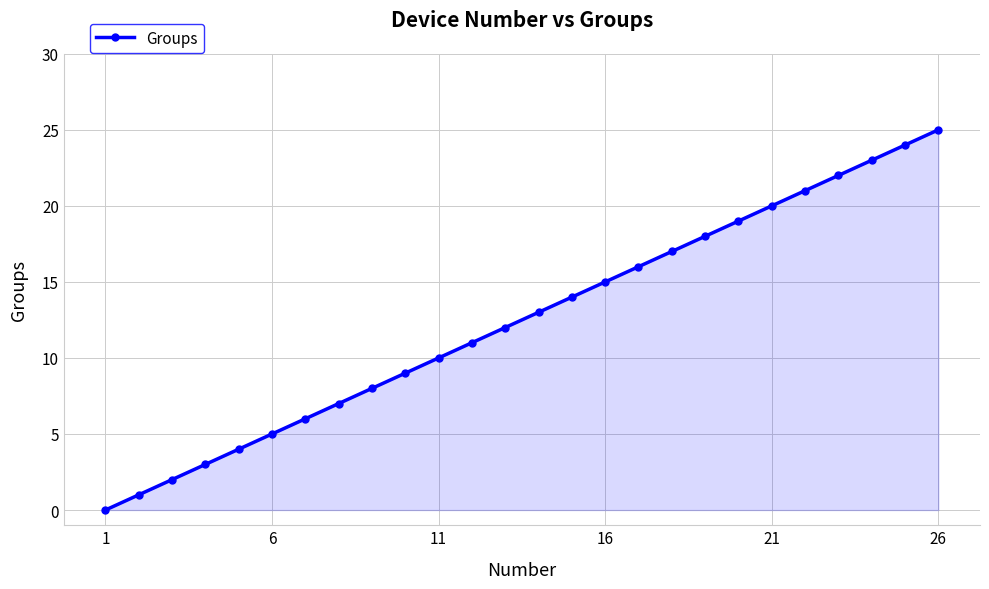

True or false: there are more than 1 points higher than both neighbors.

False